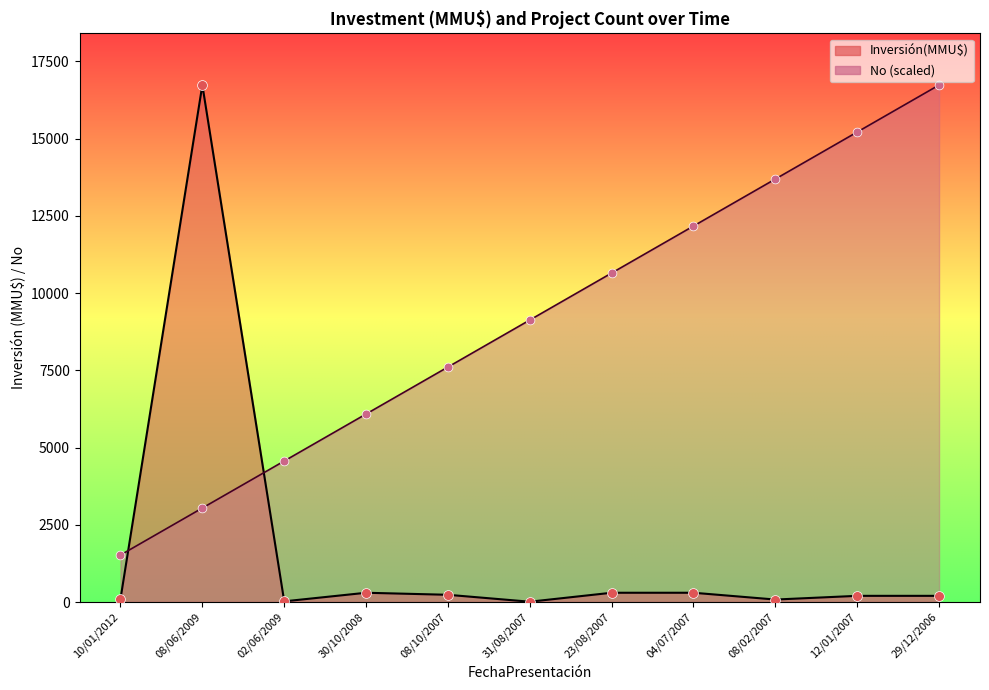

Which series reaches the minimum Y coordinate?

Inversión(MMU$)